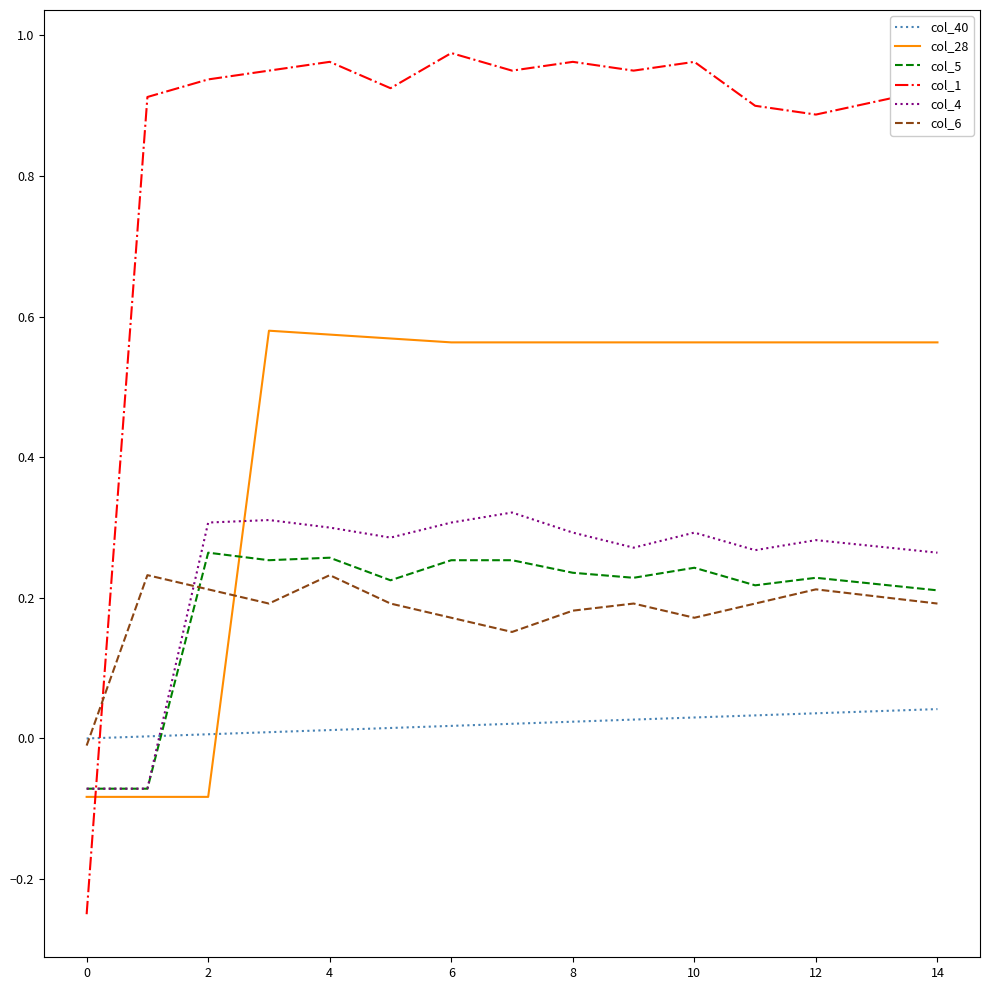

Which series has the largest range (max minus min)?

col_1